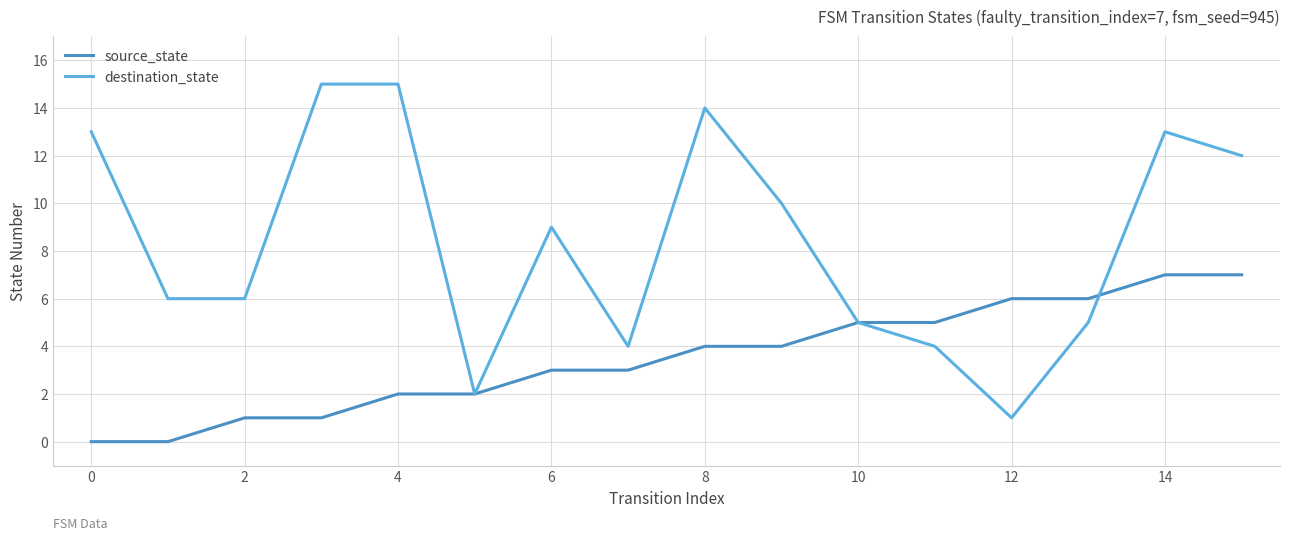

What is the difference between the maximum and minimum values in the source_state series?

7